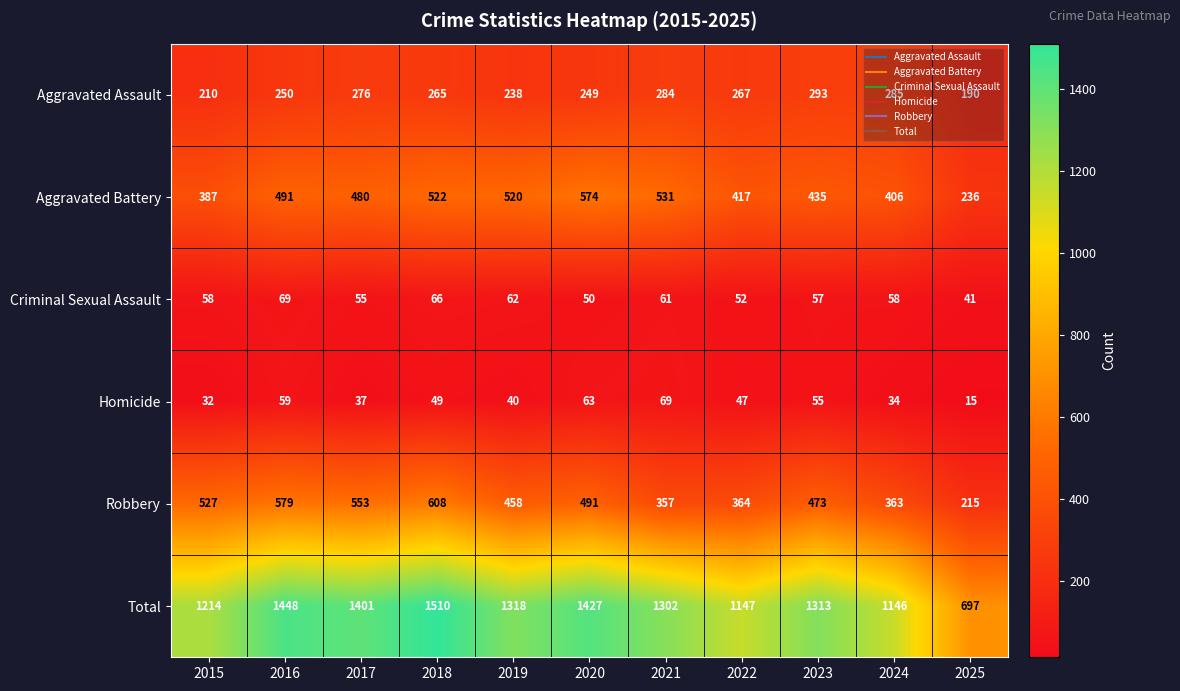

The value of Robbery at 2015 is 325. True or false?

False